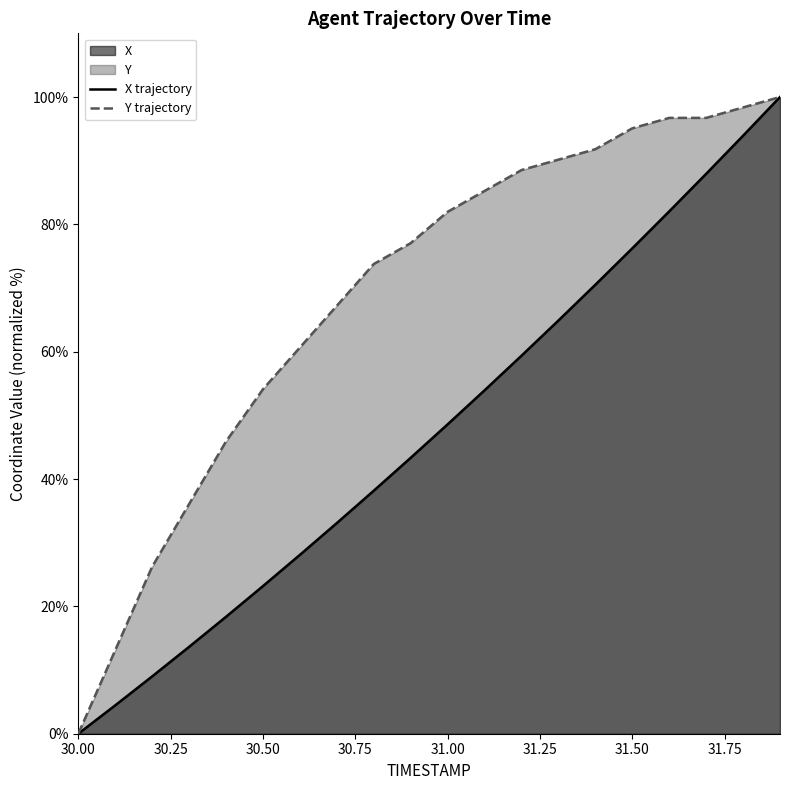

Rank the series by their maximum value, from highest to lowest.

X, Y